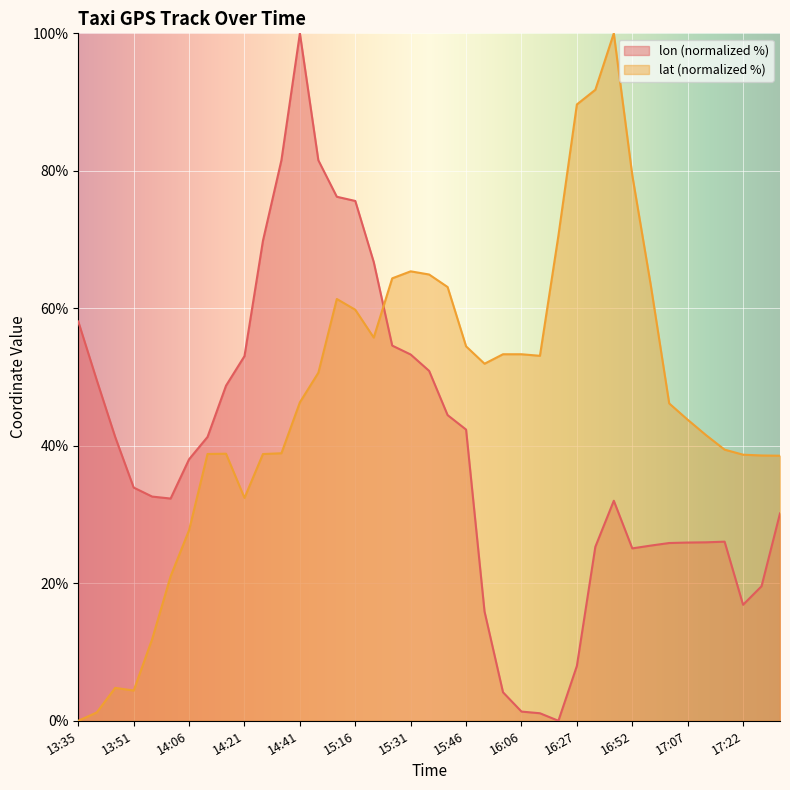

Reading left to right, list all the values displayed in this chart.

lon: 58.1	49.6	41.3	33.9	32.6	32.3	38.0	41.3	48.7	53.0	69.8	81.5	100.0	81.5	76.2	75.6	66.7	54.6	53.3	50.9	44.5	42.4	15.9	4.1	1.3	1.1	0.0	8.0	25.3	32.0	25.1	25.5	25.9	25.9	26.0	26.1	16.9	19.6	30.2
lat: 0.0	1.2	4.8	4.4	11.9	21.0	27.7	38.8	38.8	32.4	38.8	38.9	46.3	50.6	61.4	59.8	55.7	64.4	65.4	64.9	63.1	54.5	51.9	53.3	53.3	53.1	70.6	89.7	91.8	100.0	79.4	63.4	46.2	43.8	41.5	39.4	38.7	38.6	38.6